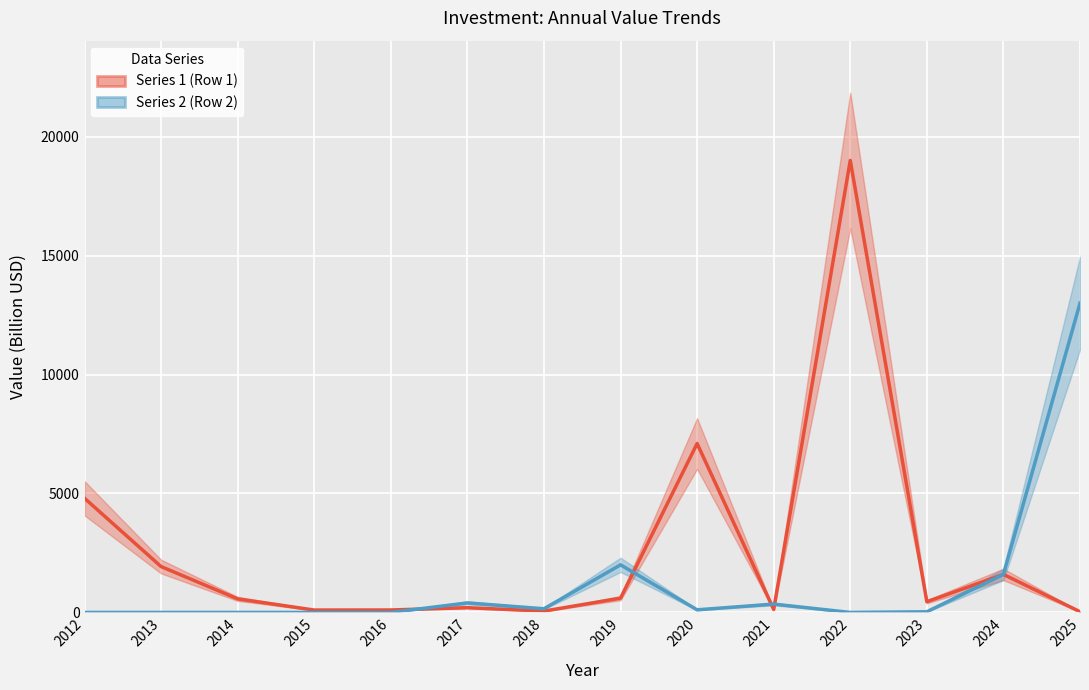

List the series in order of their peak value, lowest first.

Series 2 (Row 2), Series 1 (Row 1)